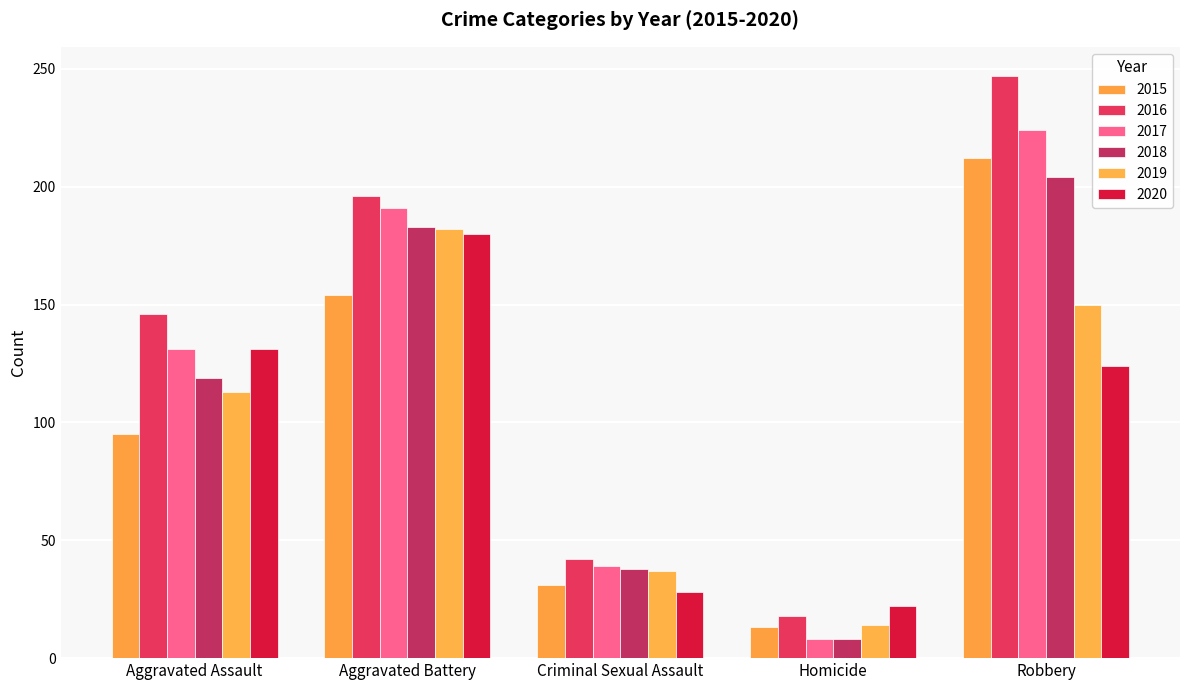

How many bars are there in each group?

6